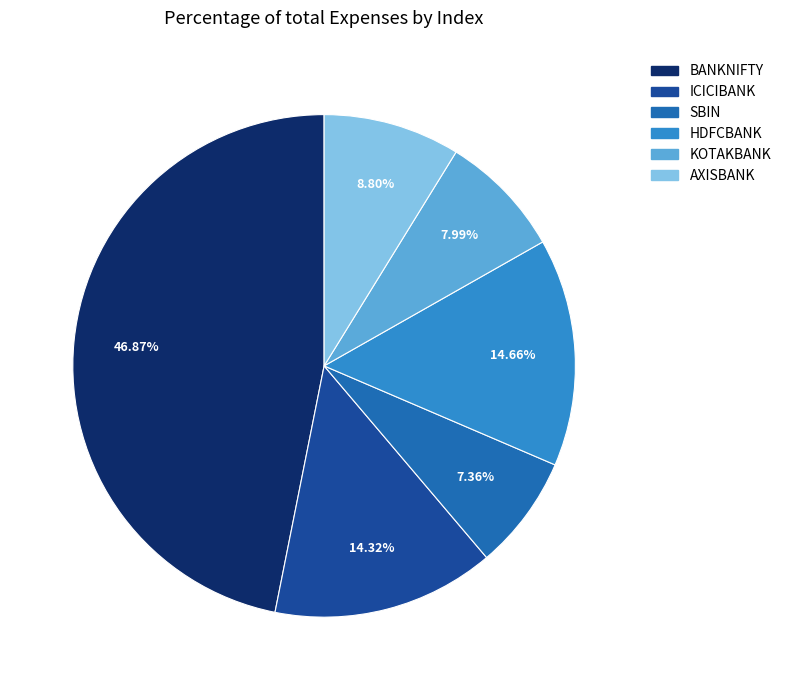

Which category has the biggest portion of the pie?

BANKNIFTY